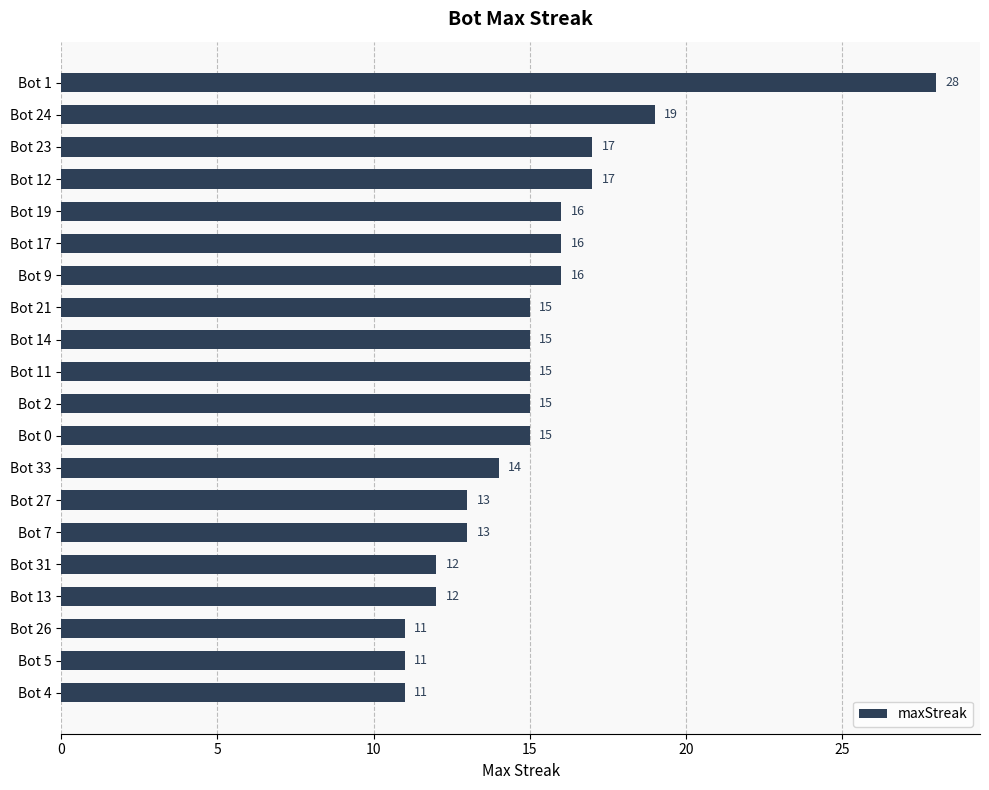

What is the maximum value shown in the chart?

28